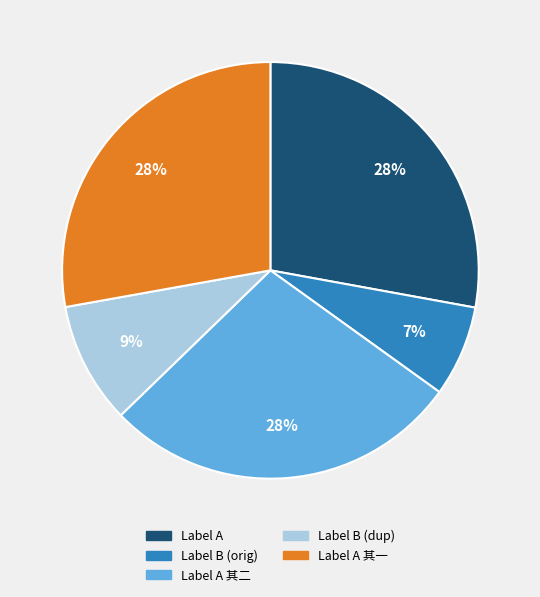

What is the smallest slice in the pie chart?

Label B (orig)